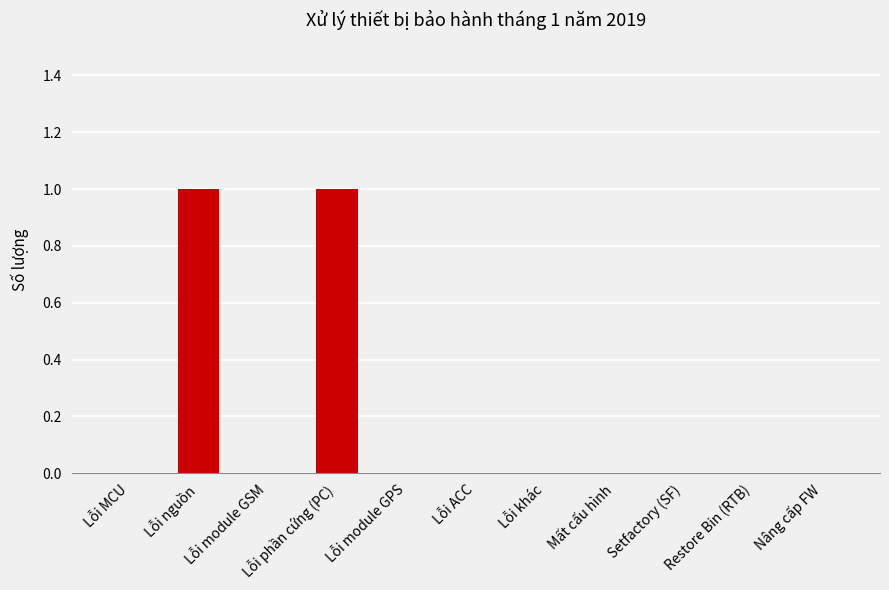

What is the change in value from Lỗi module GSM to Lỗi phần cứng (PC)?

+1